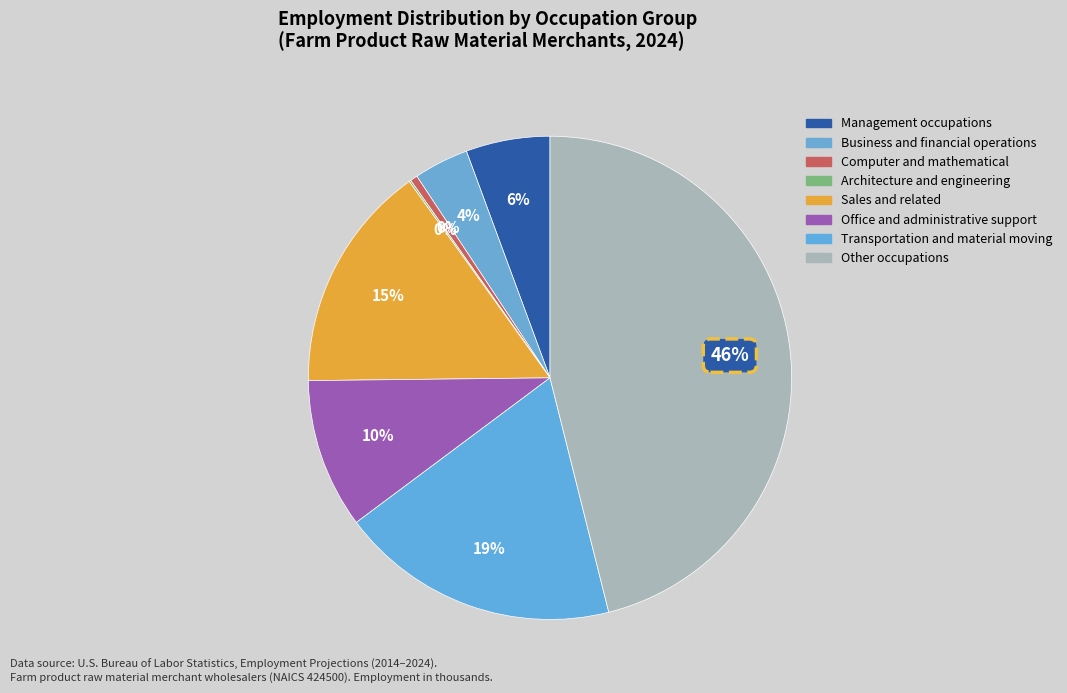

The Office and administrative support slice represents 1% of the pie. True or false?

False